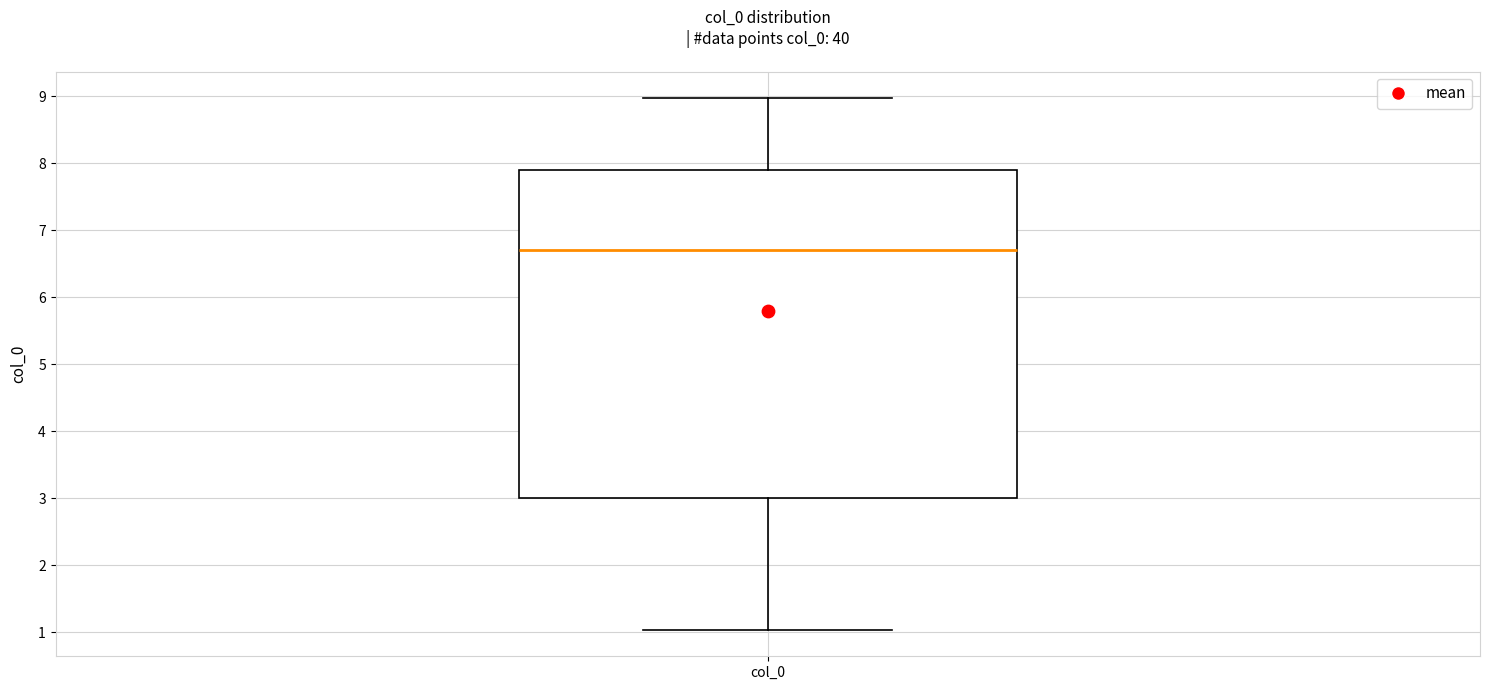

Transcribe this box plot: give where the median line is, the range the box spans, and where the two whiskers end, as read against the y-axis. The values are not printed on the chart, so give them approximately, as read against the axis.

median 6.7, box 3.0 to 7.9, whiskers 1.0 to 9.0